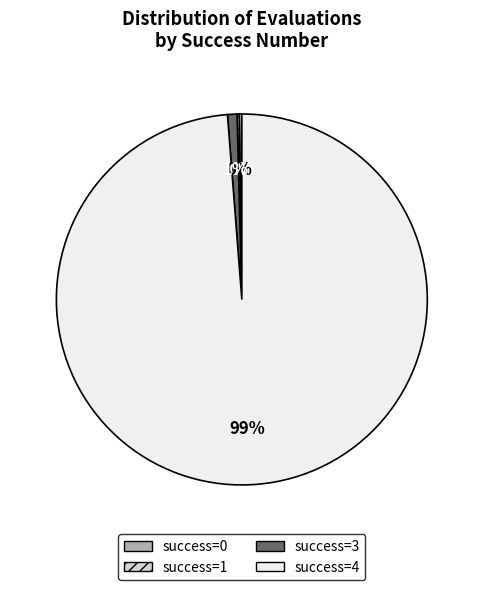

To the nearest percent, what is the average slice percentage?

25%